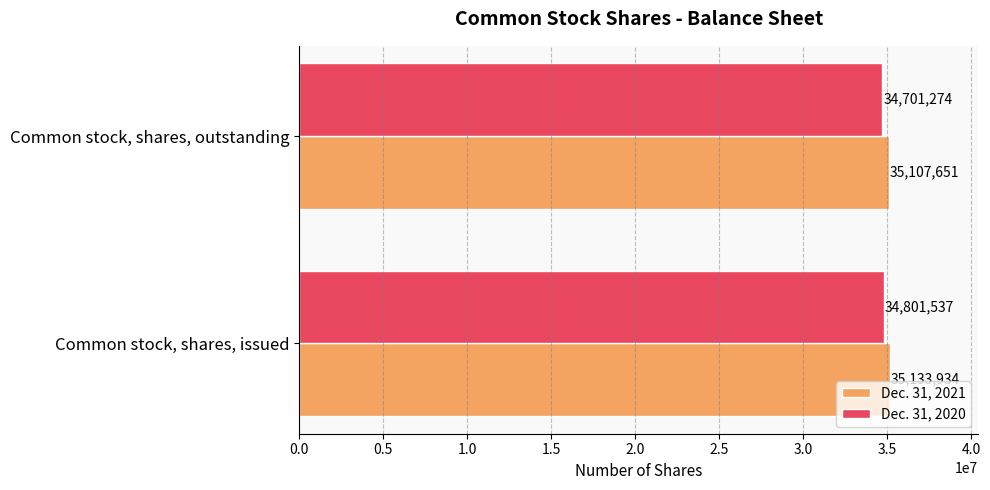

What is the difference between the Dec. 31, 2020 values at Common stock, shares, issued and Common stock, shares, outstanding?

100263